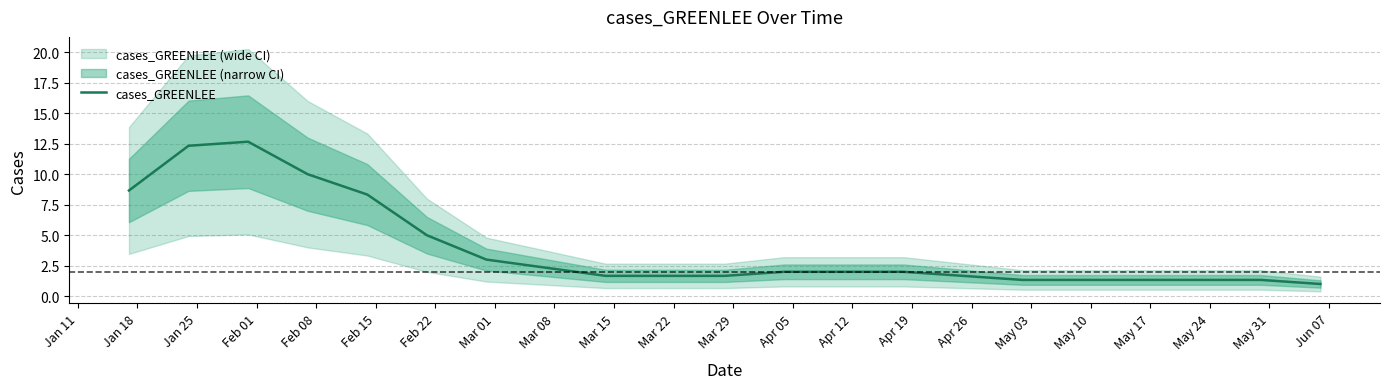

What is the difference between the maximum and minimum values?

11.7